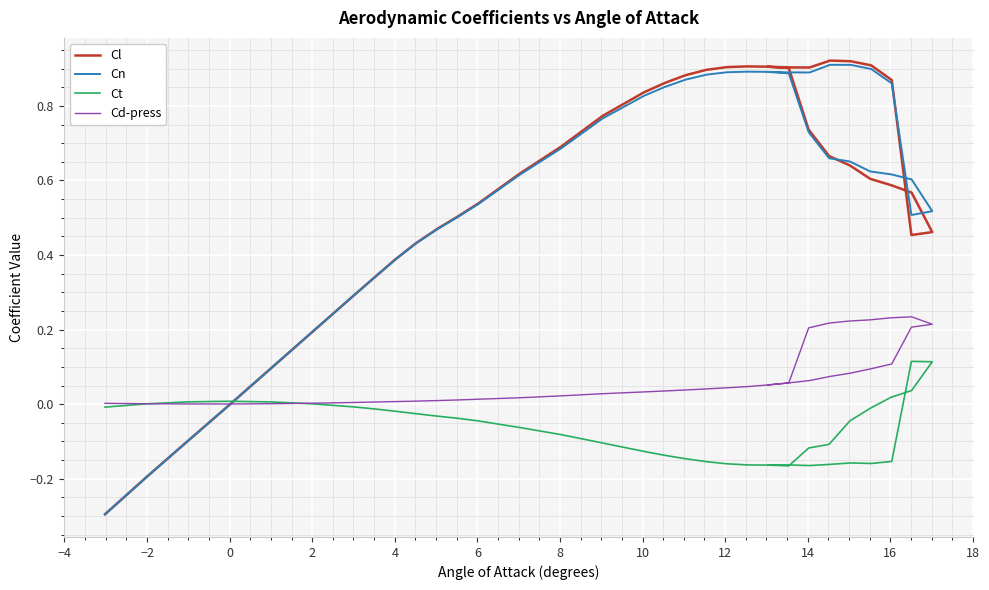

Between which two adjacent categories do Cn and Ct first intersect?

0 and 2